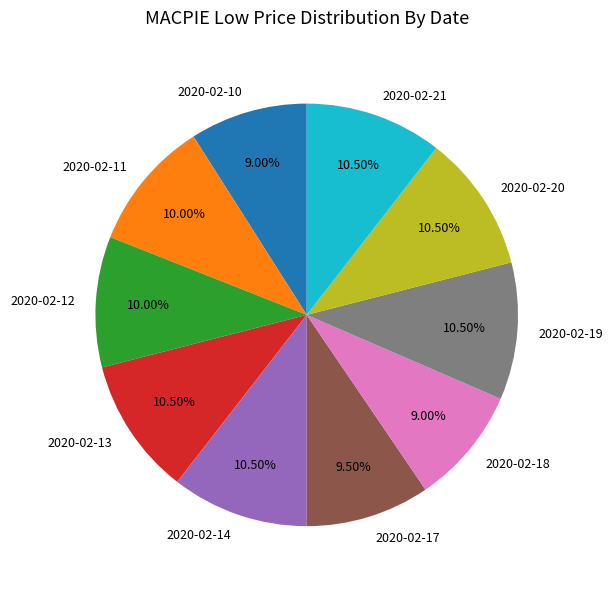

Combined, do 2020-02-14 and 2020-02-10 account for over 50%?

No